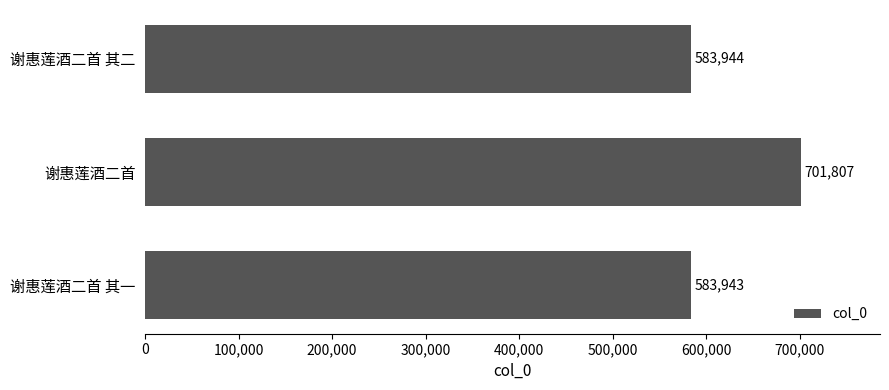

What is the label of the 2nd bar from the top?

谢惠莲酒二首